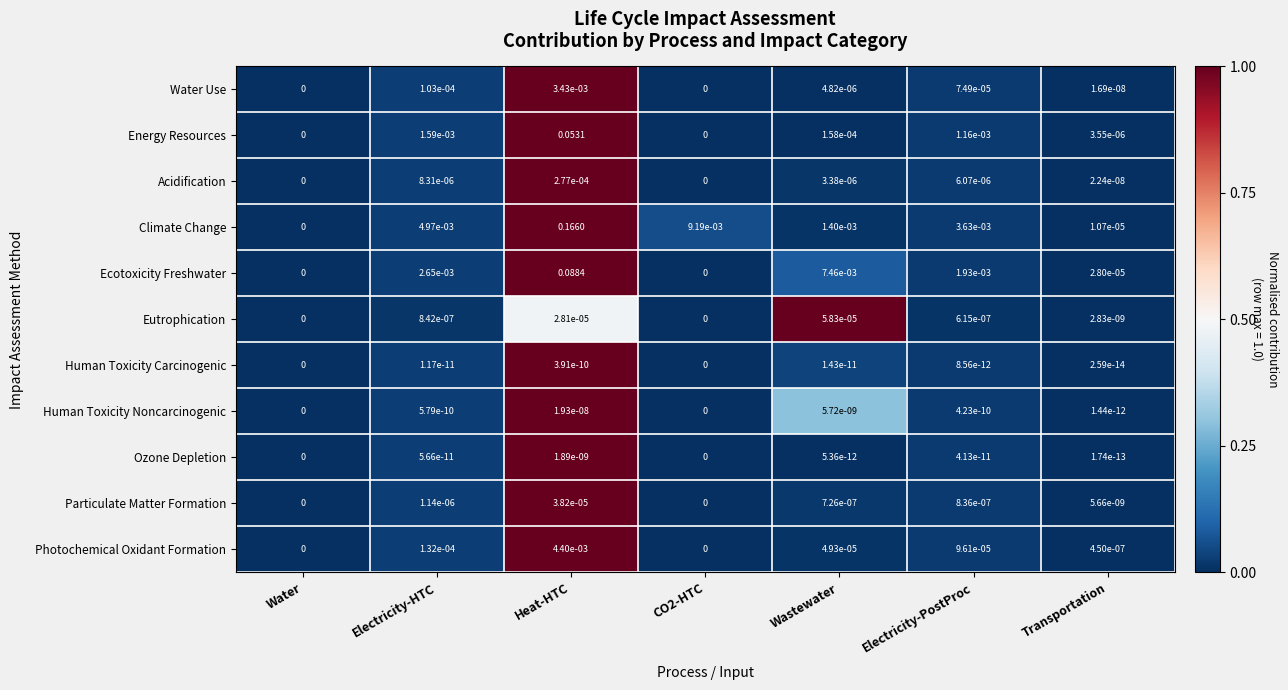

Count the number of data series in this chart.

11